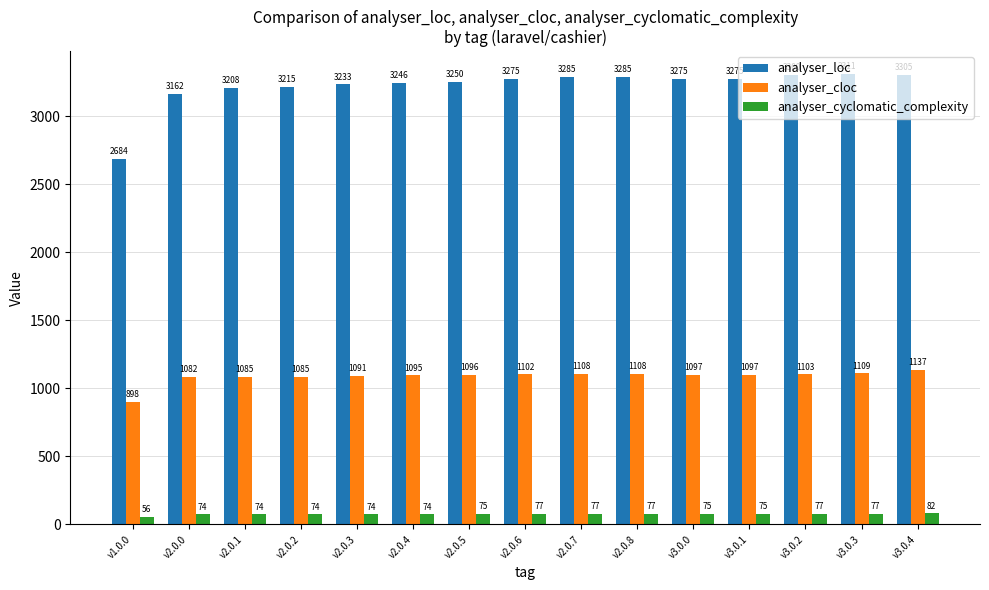

At which label does analyser_cloc reach its peak?

v3.0.4